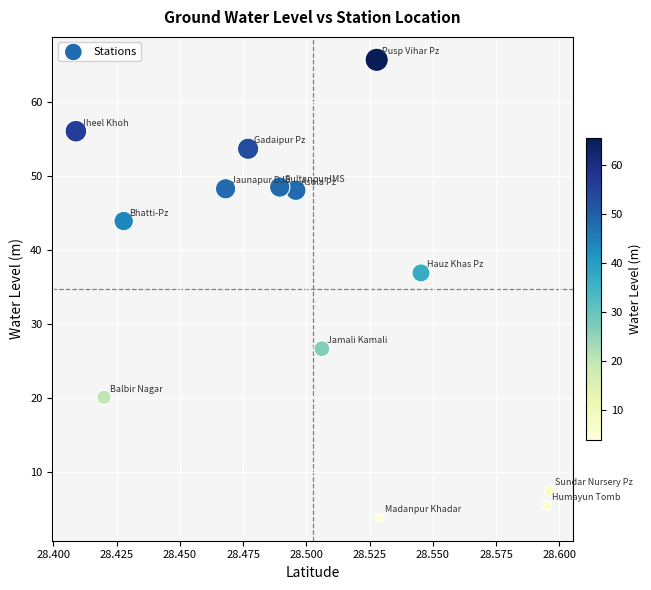

What Y value in the scatter plot is closest to 34?

36.9